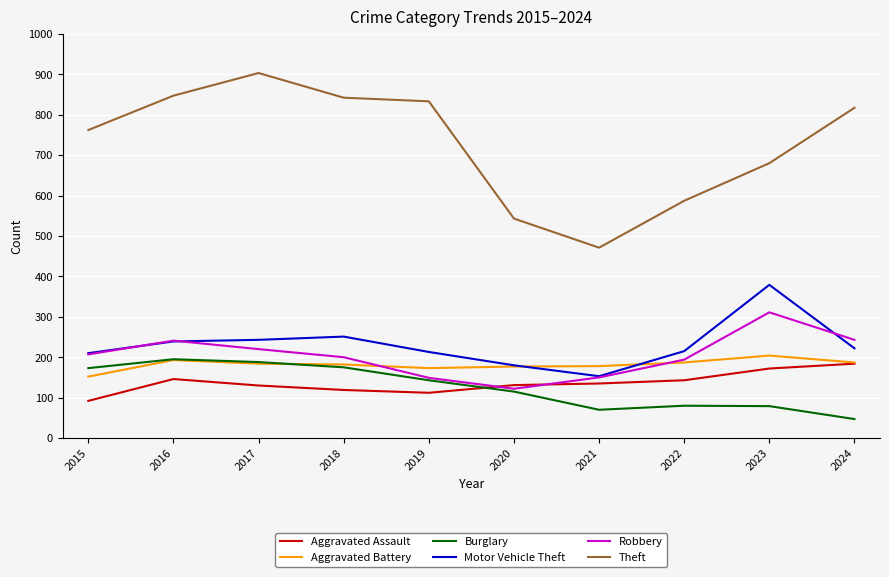

The Robbery series shows 425 at 2016. True or false?

False